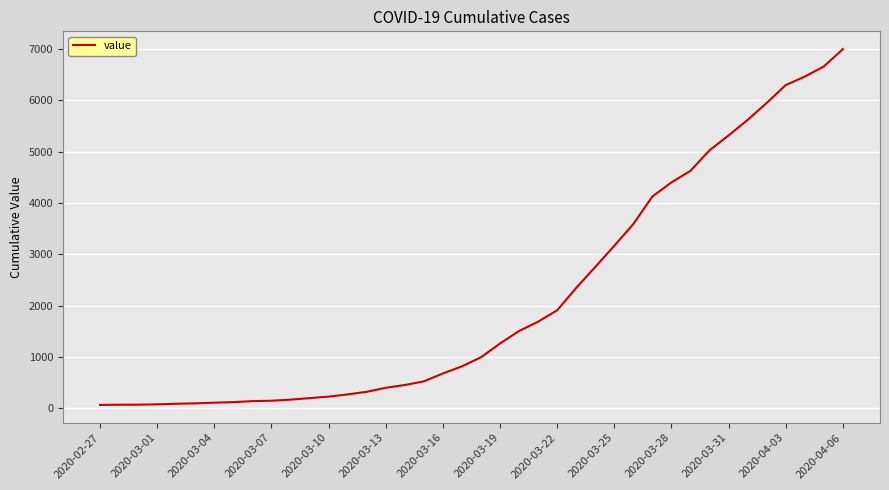

What is the greatest value displayed?

6995